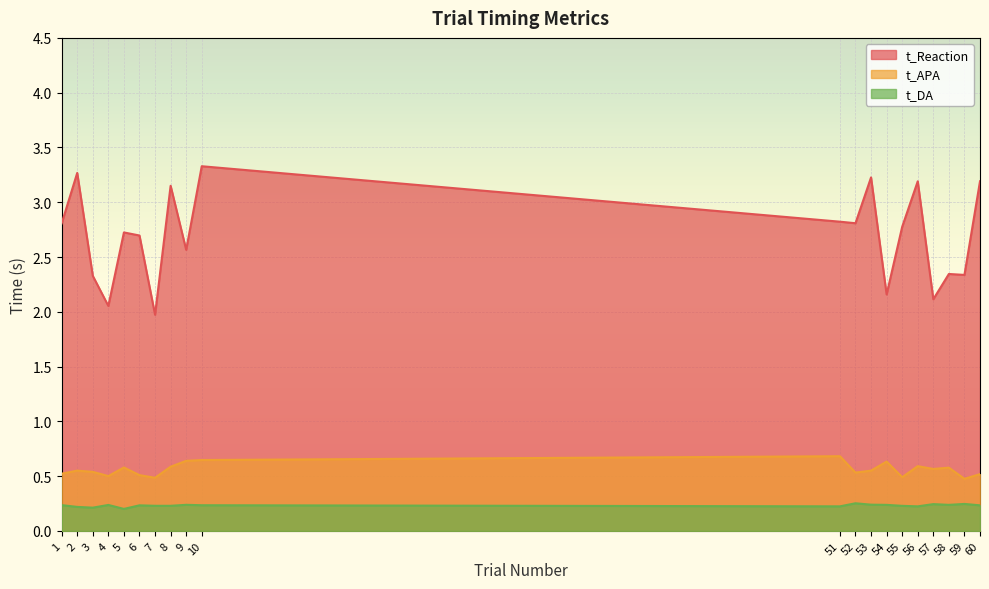

Reading right to left, extract all data points from this chart.

t_Reaction: 3.2	2.3	2.3	2.1	3.2	2.8	2.2	3.2	2.8	2.8	3.3	2.6	3.2	2.0	2.7	2.7	2.1	2.3	3.3	2.8
t_APA: 0.5	0.5	0.6	0.6	0.6	0.5	0.6	0.6	0.5	0.7	0.6	0.6	0.6	0.5	0.5	0.6	0.5	0.5	0.6	0.5
t_DA: 0.2	0.2	0.2	0.2	0.2	0.2	0.2	0.2	0.3	0.2	0.2	0.2	0.2	0.2	0.2	0.2	0.2	0.2	0.2	0.2